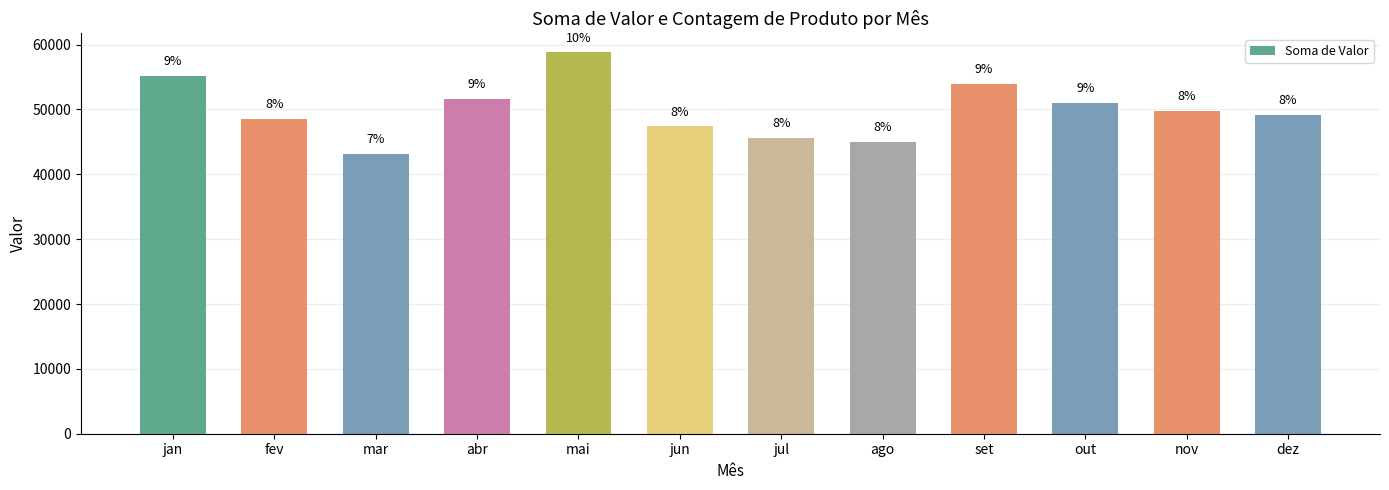

How many bars are there in total?

12